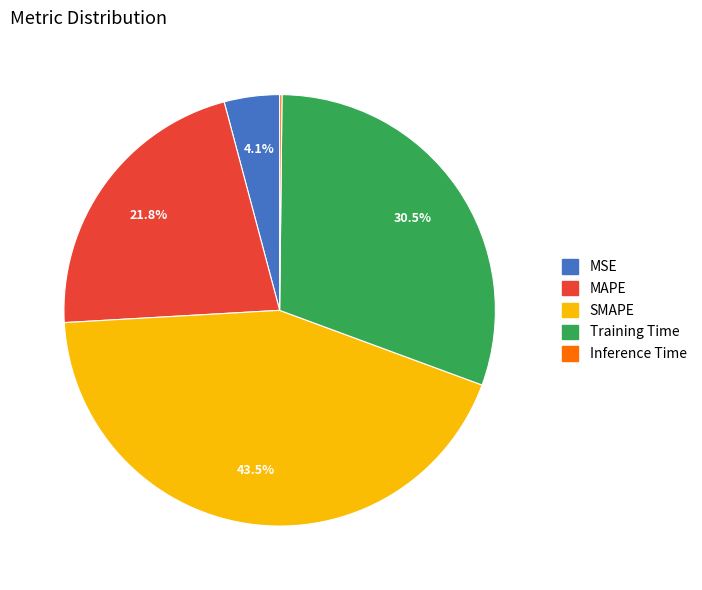

What percentage is NOT represented by MSE?

95.9%